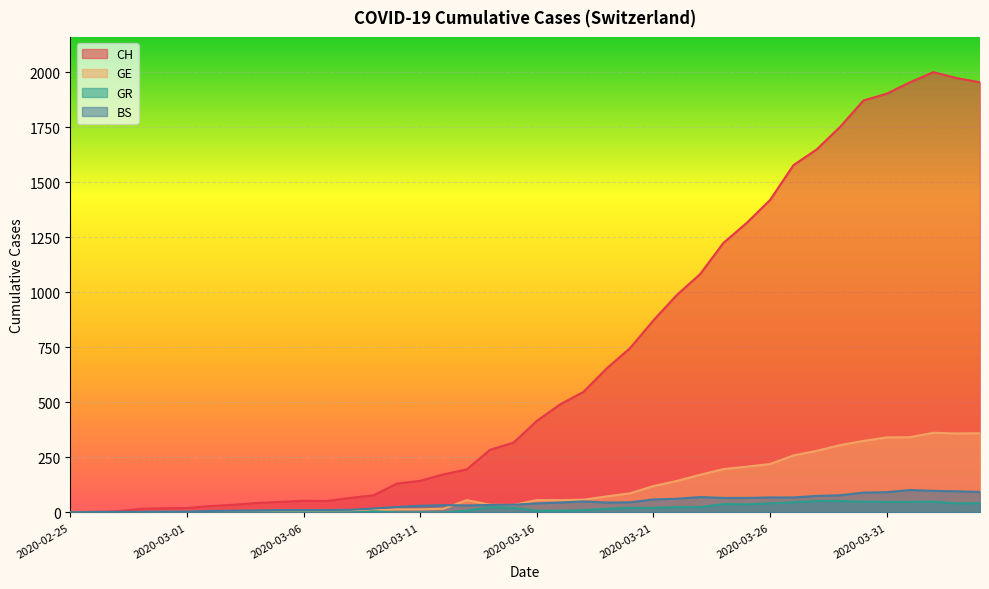

What value does the CH series have at 2020-03-07?

52